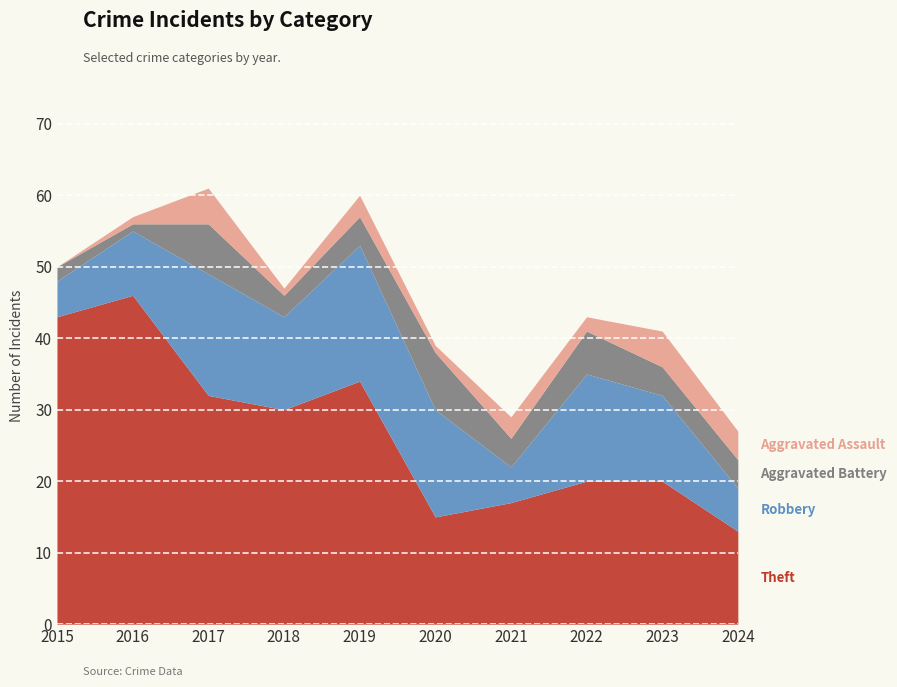

Which series has the largest range (max minus min)?

Theft